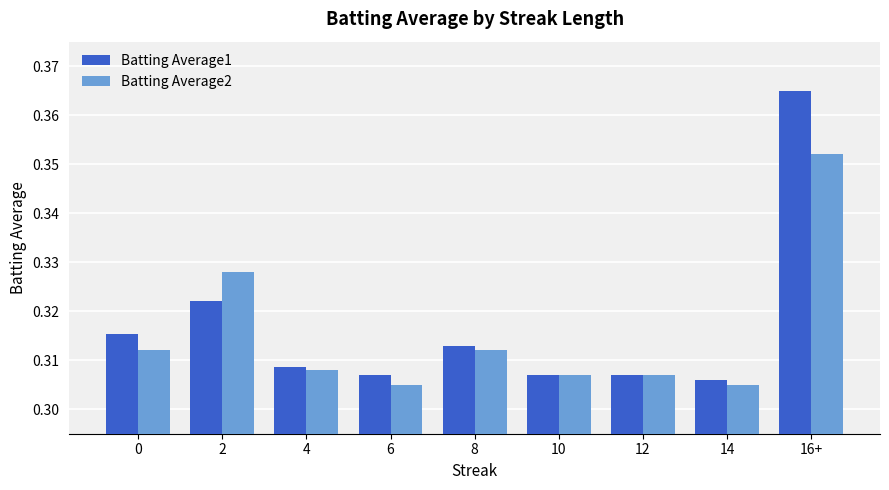

Rank the series by their average value, from lowest to highest.

Batting Average2, Batting Average1